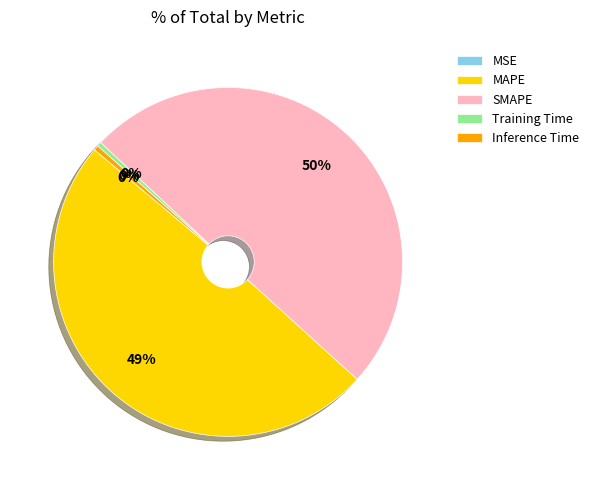

Approximately how many times larger is the value at SMAPE compared to MAPE?

1.0